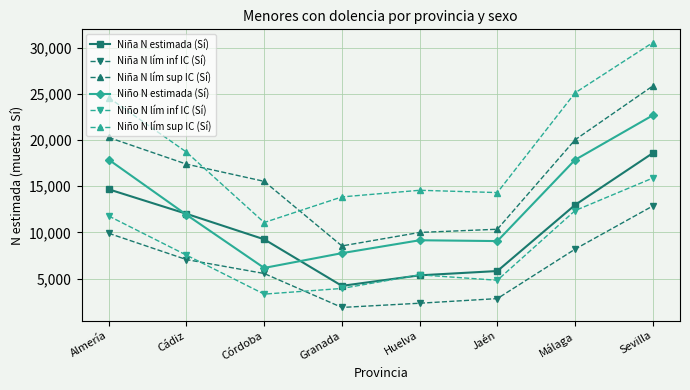

How many values in the Niño N lím inf IC (Sí) series are below 7540?

4